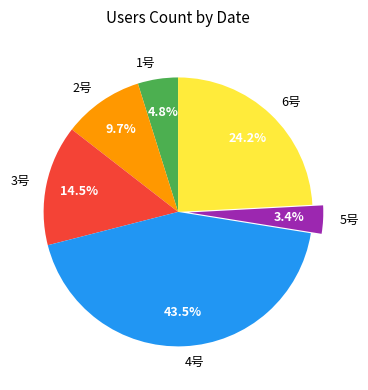

Does any single category account for the majority?

No